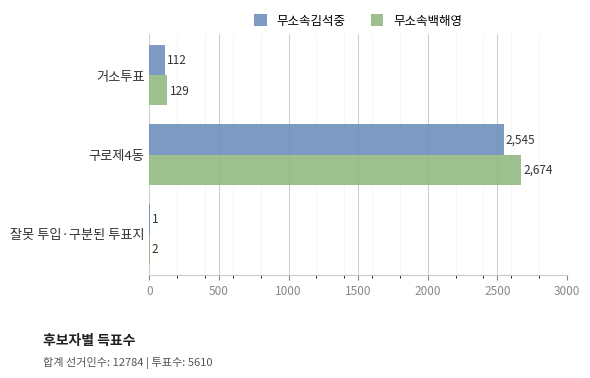

Between 구로제4동 and 잘못 투입·구분된 투표지, which series saw the biggest shift?

무소속백해영